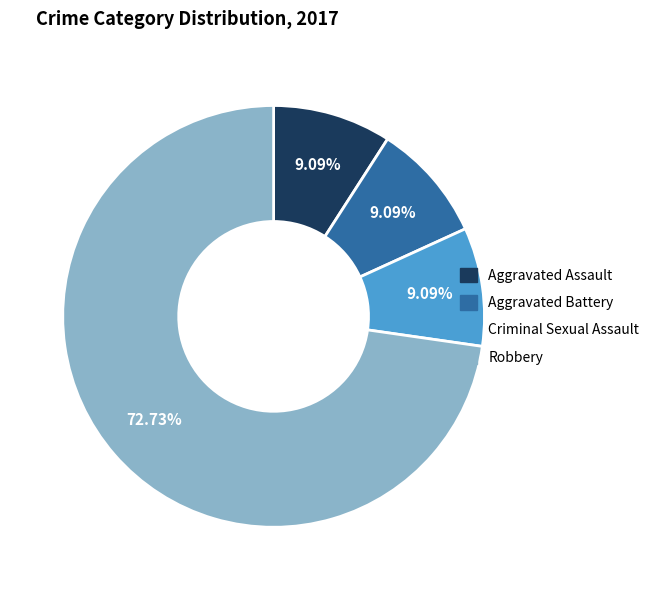

To the nearest percent, what is the average slice percentage?

25%